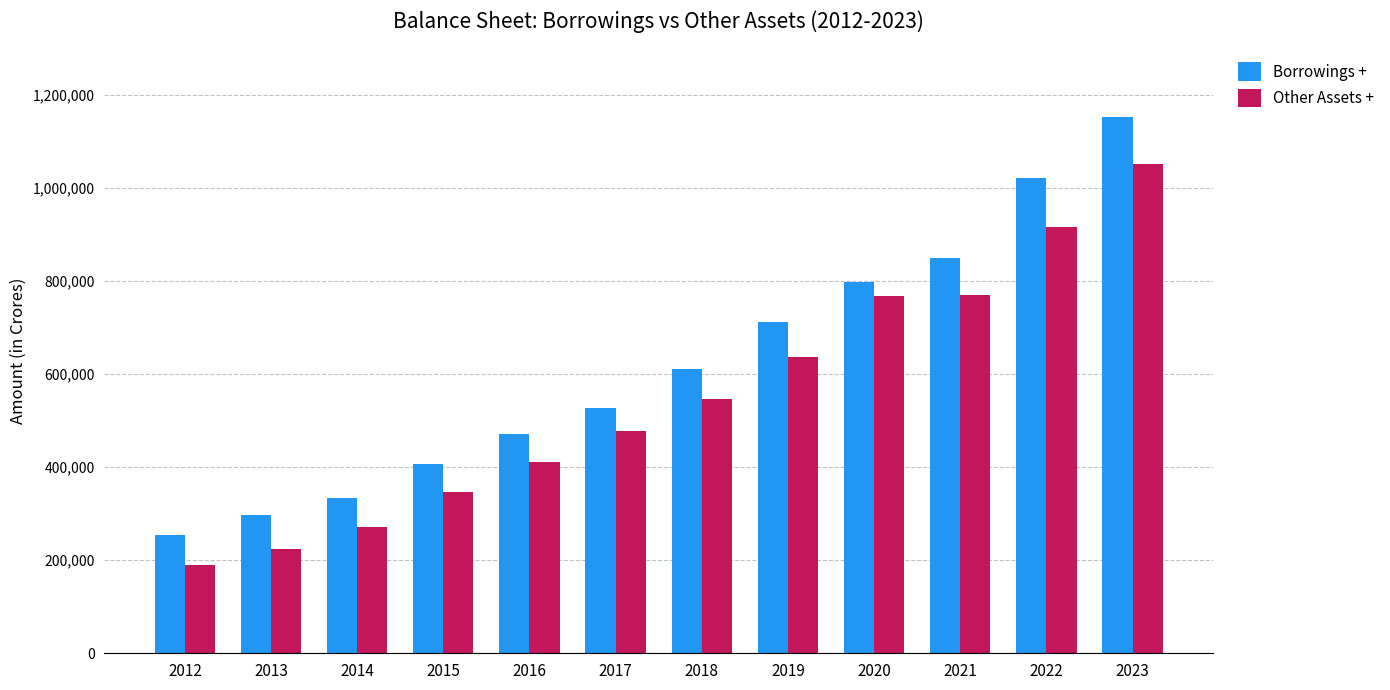

How many data points in Borrowings + are less than 611425?

6